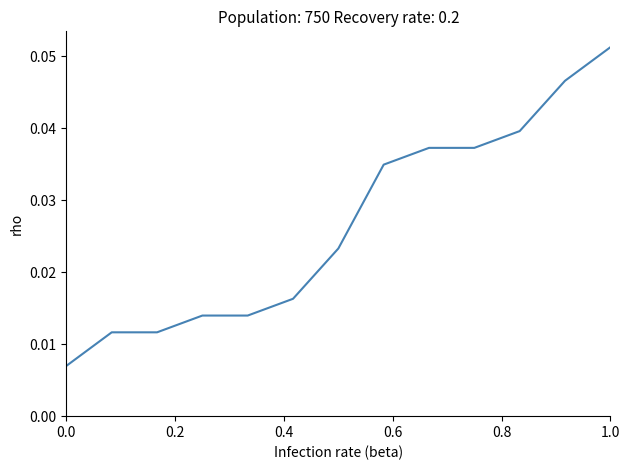

Reading left to right, what are all the values shown in this chart?

0.0	0.0	0.0	0.0	0.0	0.0	0.0	0.0	0.0	0.0	0.0	0.0	0.1